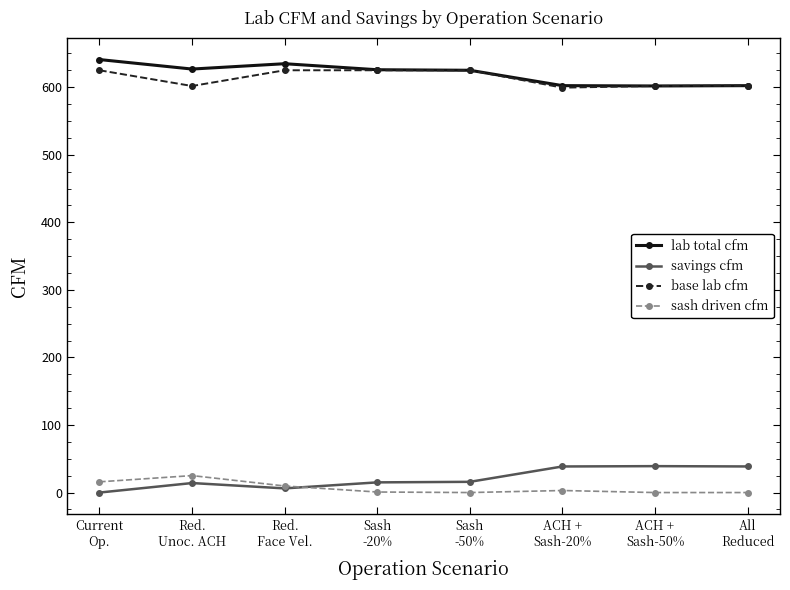

List the series in order of their peak value, highest first.

lab total cfm, base lab cfm, savings cfm, sash driven cfm